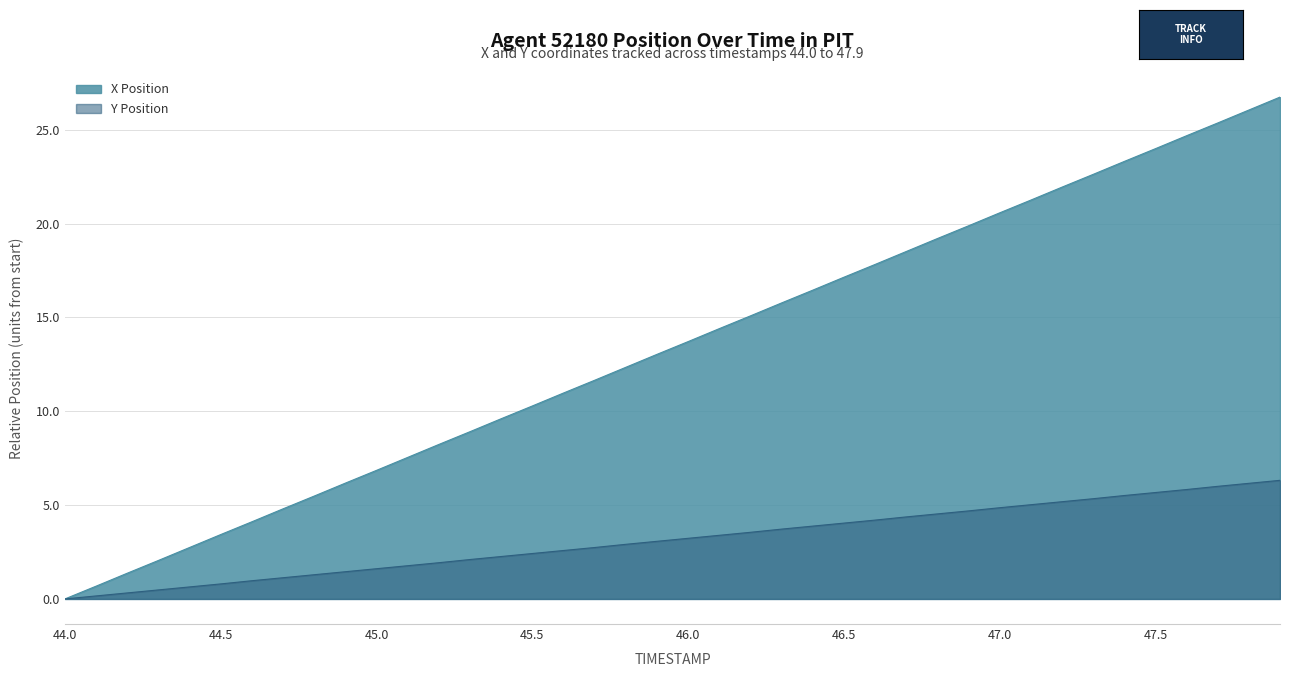

How many categories are shown in the chart?

40